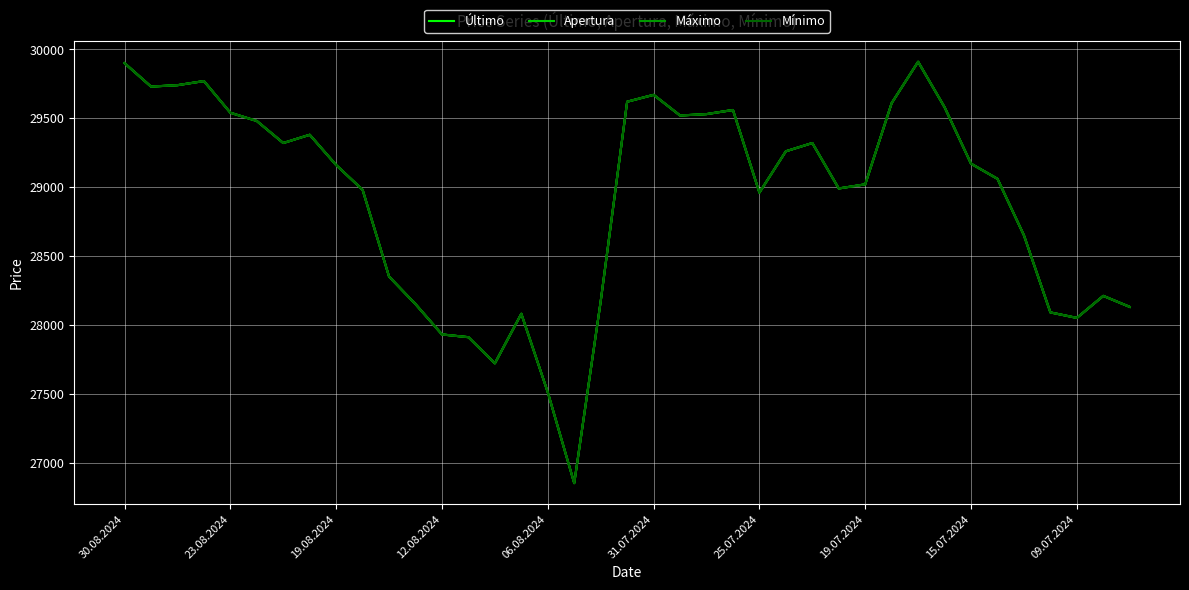

Does the chart display data point markers on the line(s)?

No